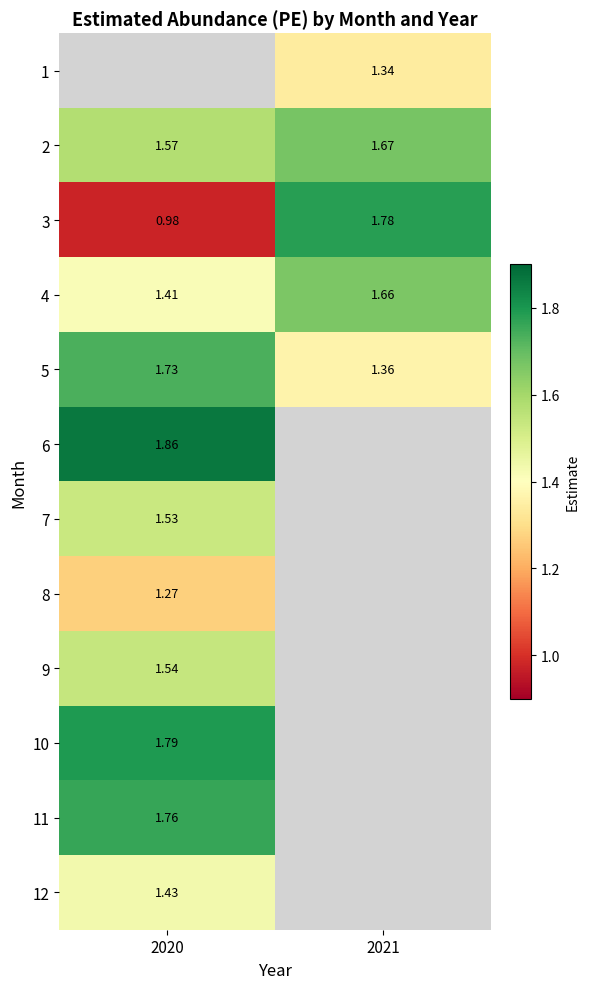

How many positive values does the 12 series have?

1